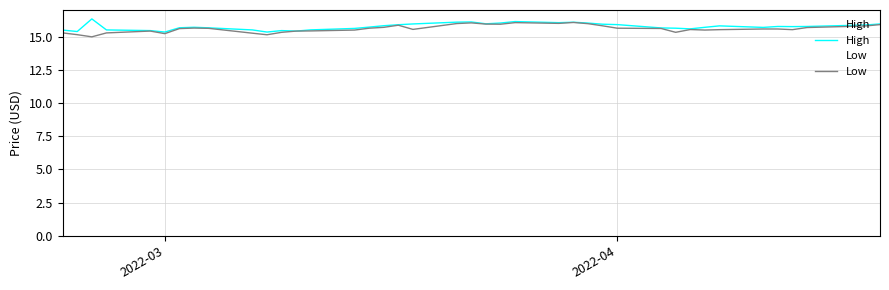

What is the lowest value of the High series?

15.3